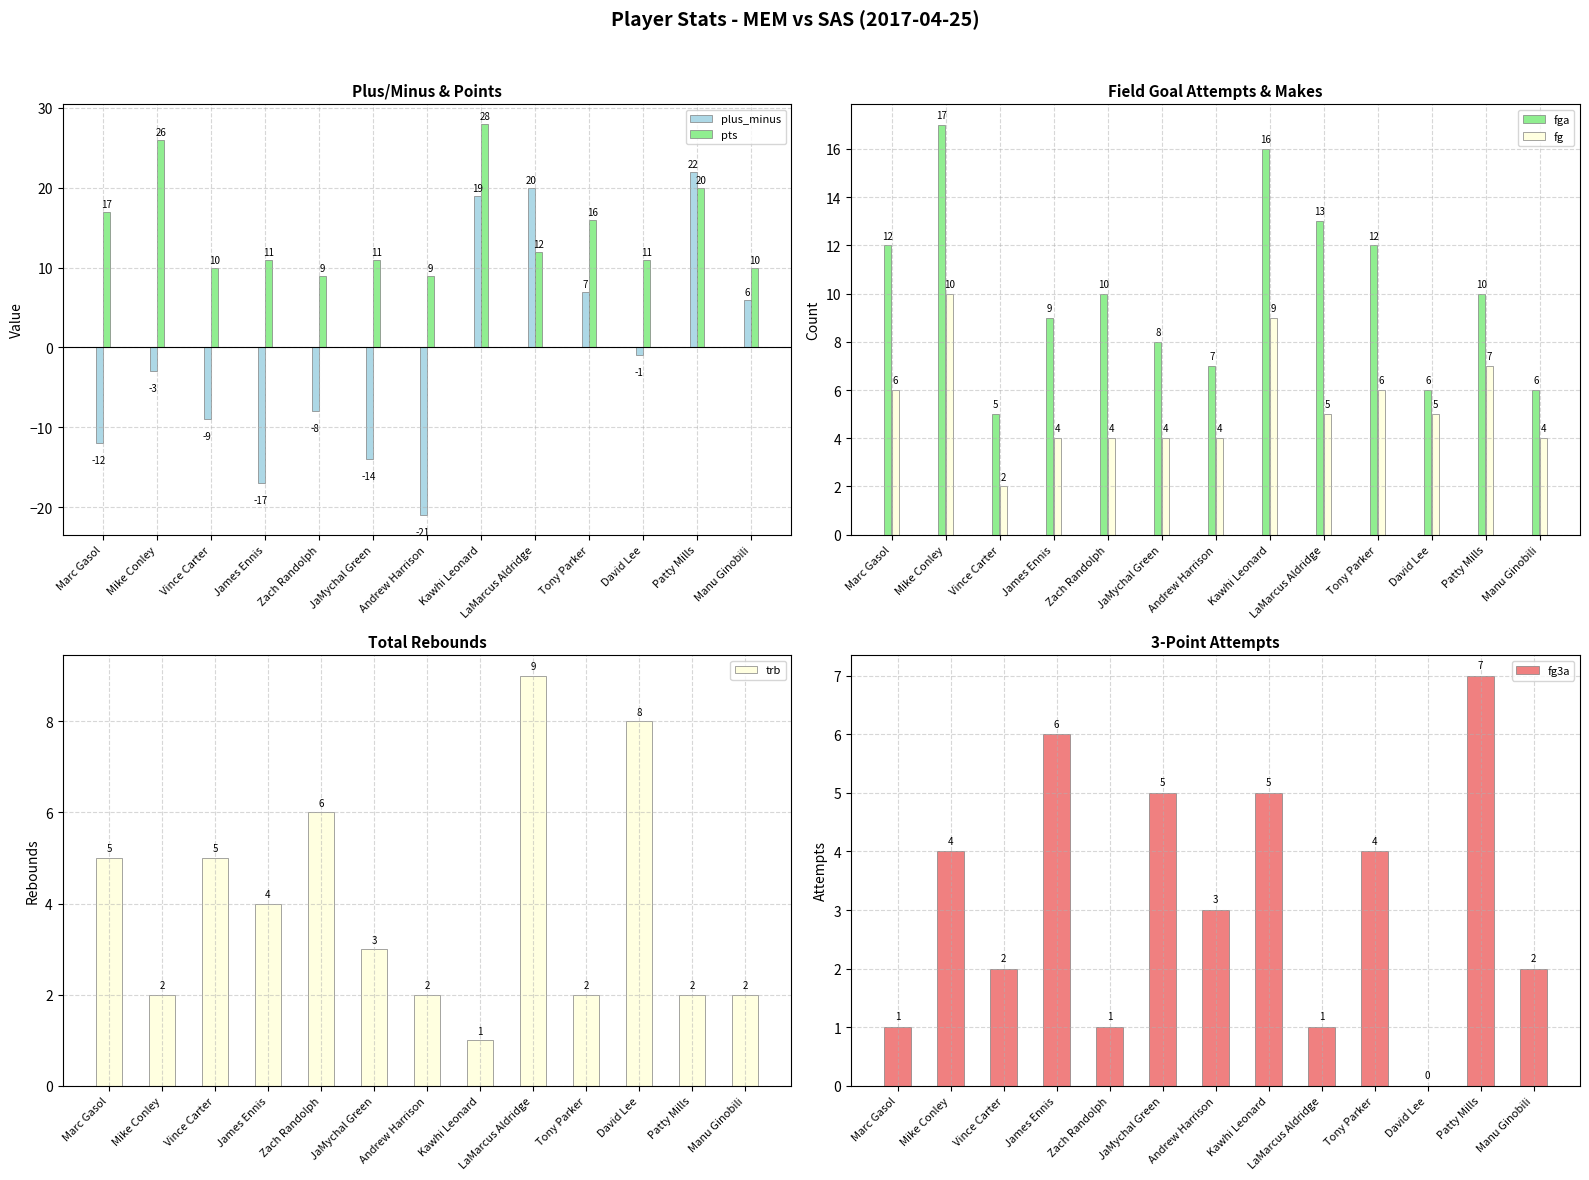

Reading left to right, what are all the values shown in this chart?

plus_minus: -12	-3	-9	-17	-8	-14	-21	19	20	7	-1	22	6
pts: 17	26	10	11	9	11	9	28	12	16	11	20	10
fga: 12	17	5	9	10	8	7	16	13	12	6	10	6
fg: 6	10	2	4	4	4	4	9	5	6	5	7	4
trb: 5	2	5	4	6	3	2	1	9	2	8	2	2
fg3a: 1	4	2	6	1	5	3	5	1	4	0	7	2